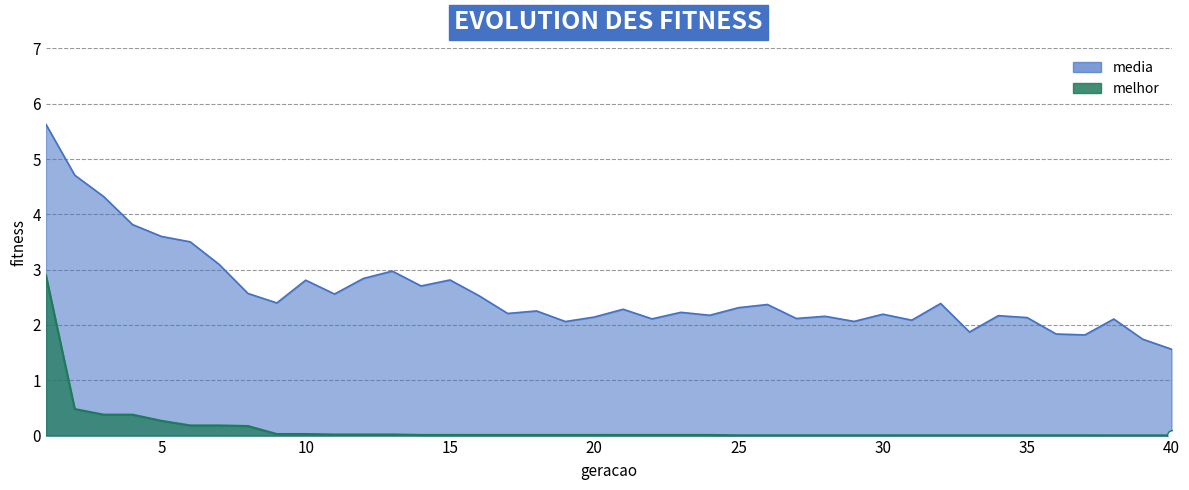

What is the spread (max minus min) of values at 38?

2.1